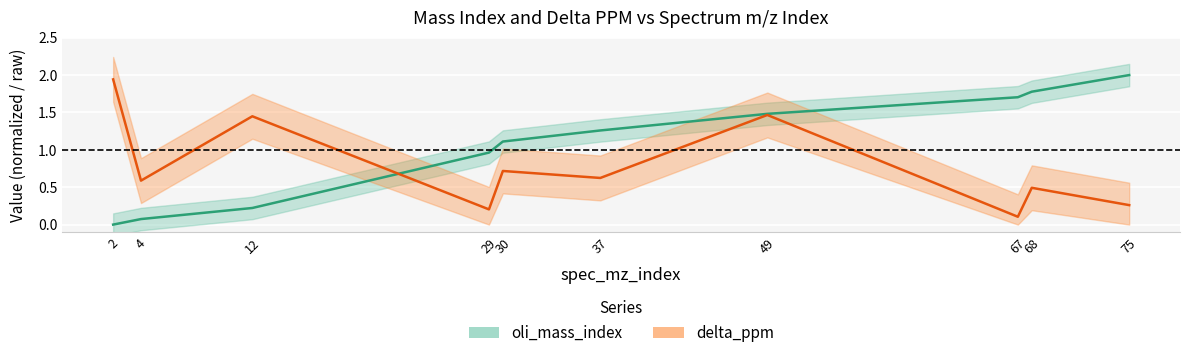

At which label does oli_mass_index first exceed 1?

30